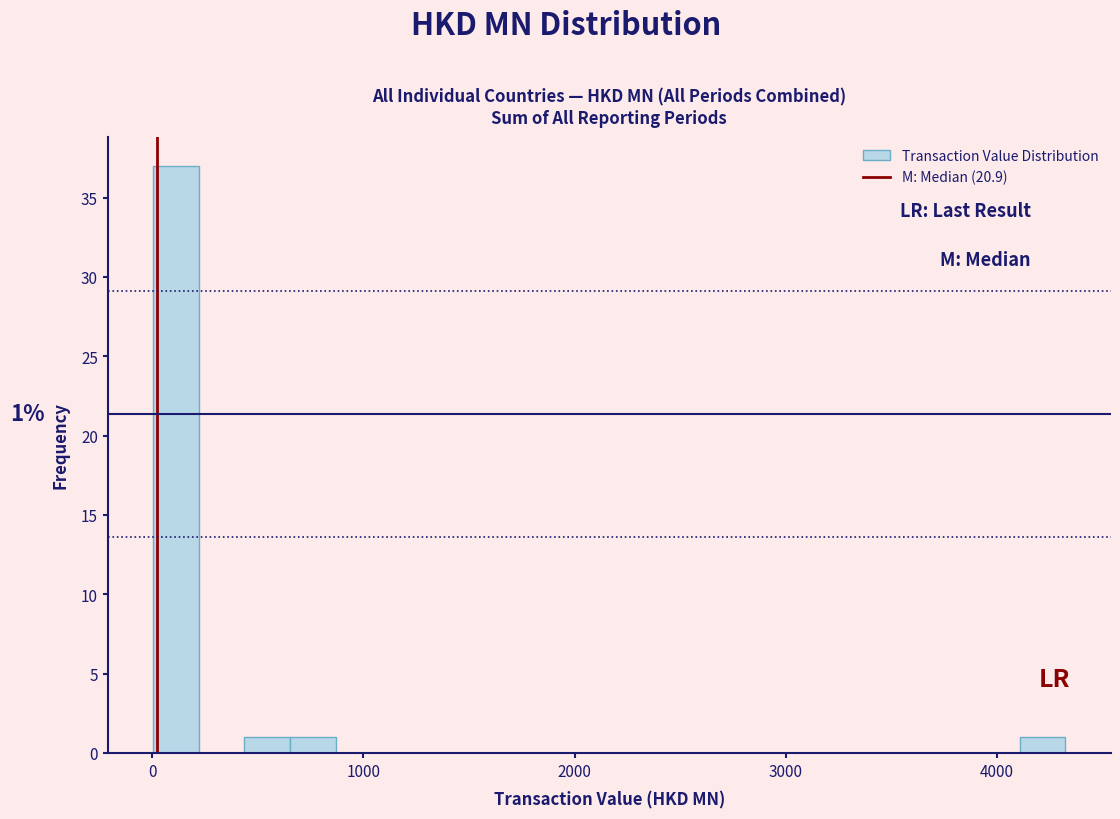

Read against the x-axis, roughly where is the centre of the tallest bar?

100